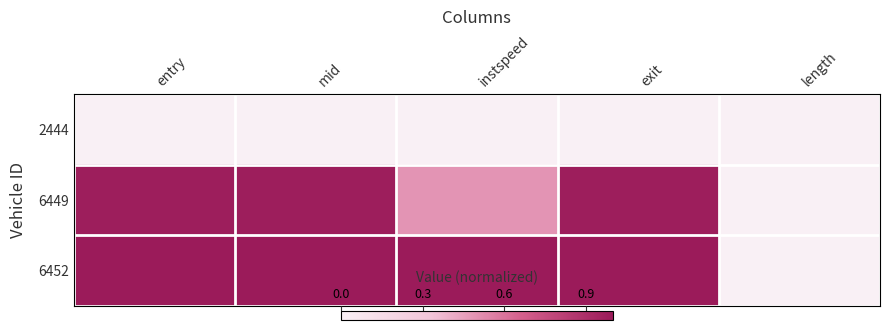

At which category does the chart reach its peak across all series?

entry